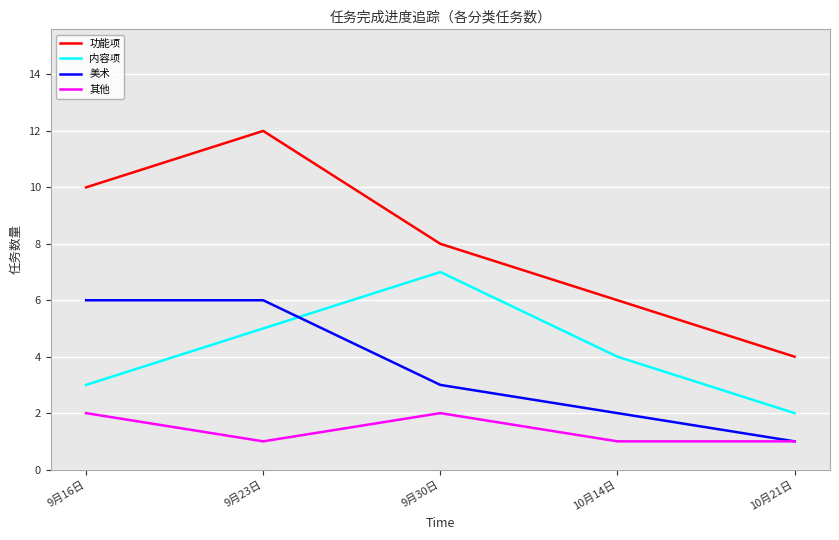

Which category has the highest value across all series?

9月23日